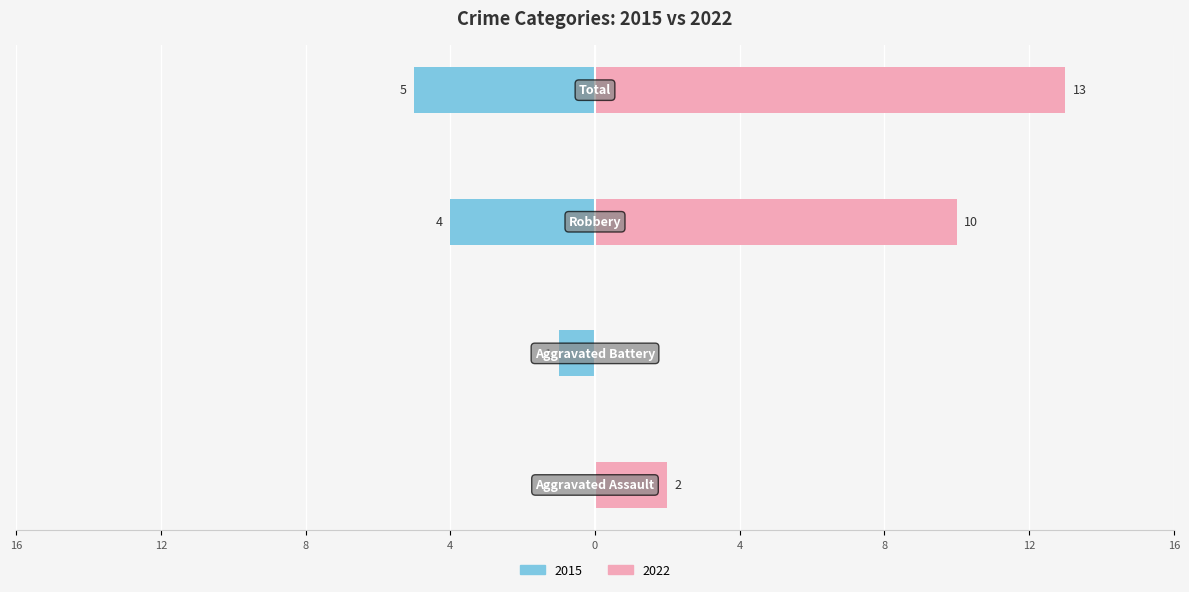

How many categories are shown in the chart?

4